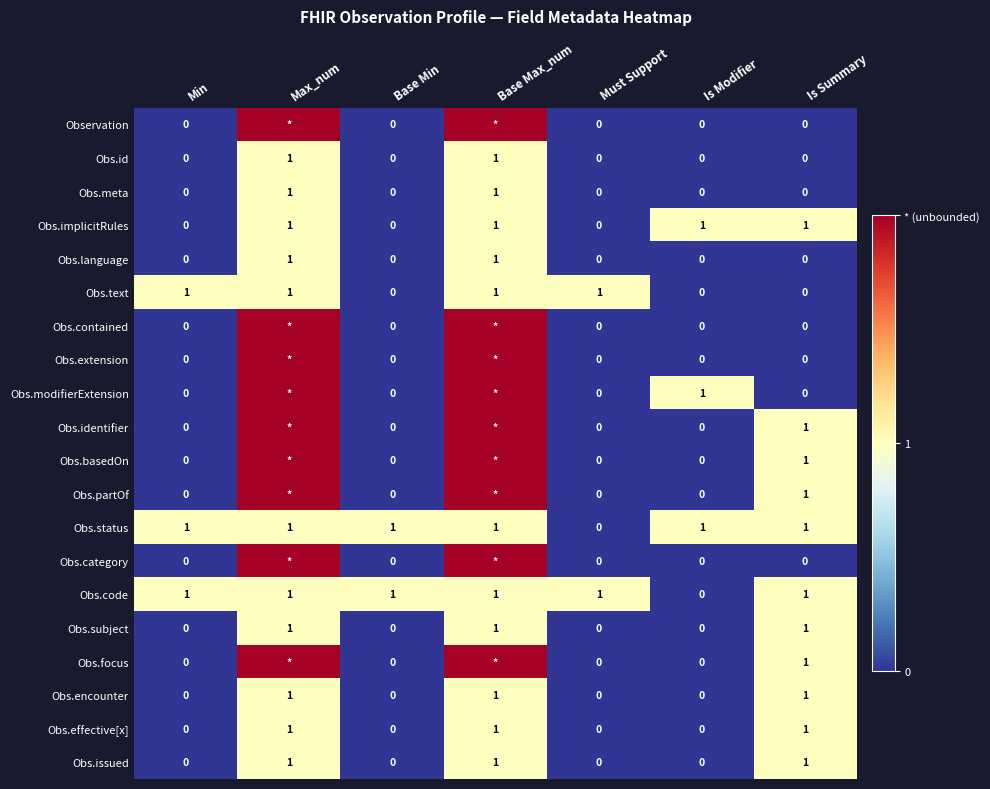

Is it true that Obs.status equals 0 at Is Summary?

False